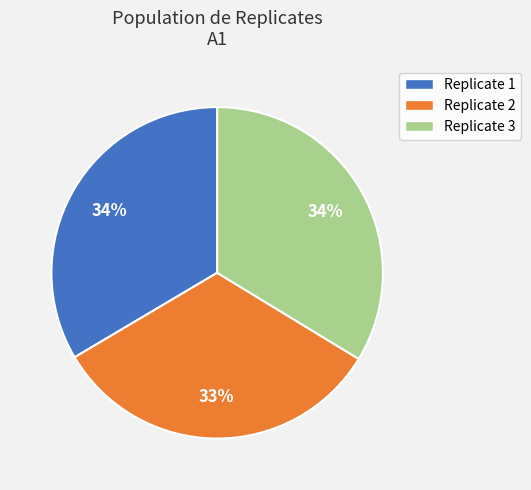

Is there a majority slice in this chart?

No